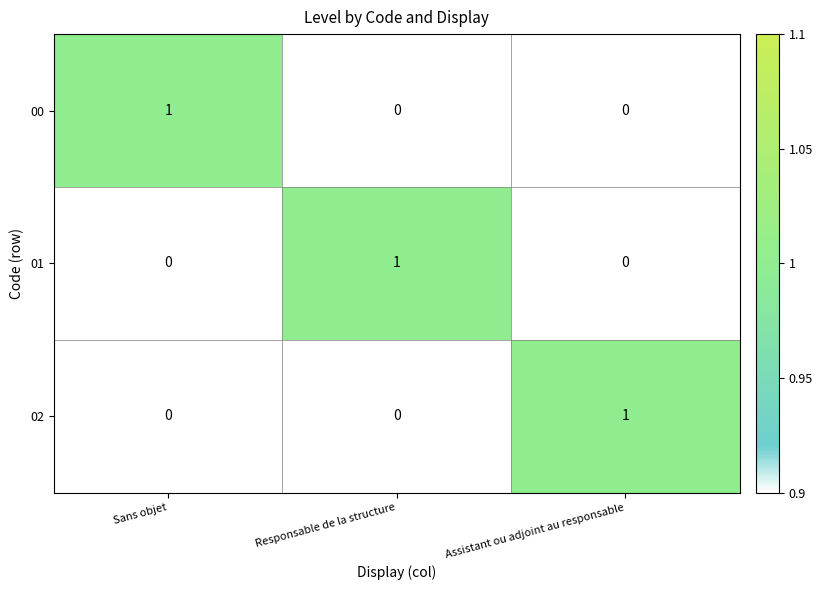

How many distinct data groups are displayed?

3